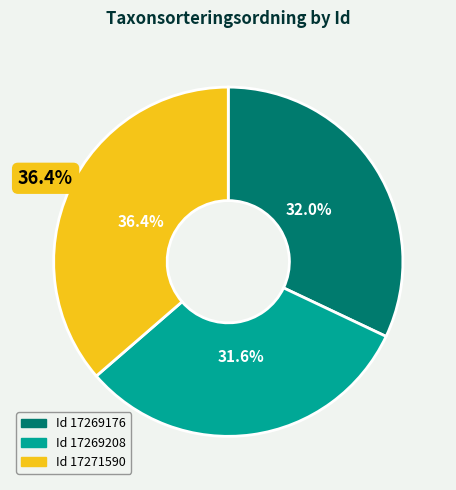

True or false: 17271590 accounts for 44% of the total.

False